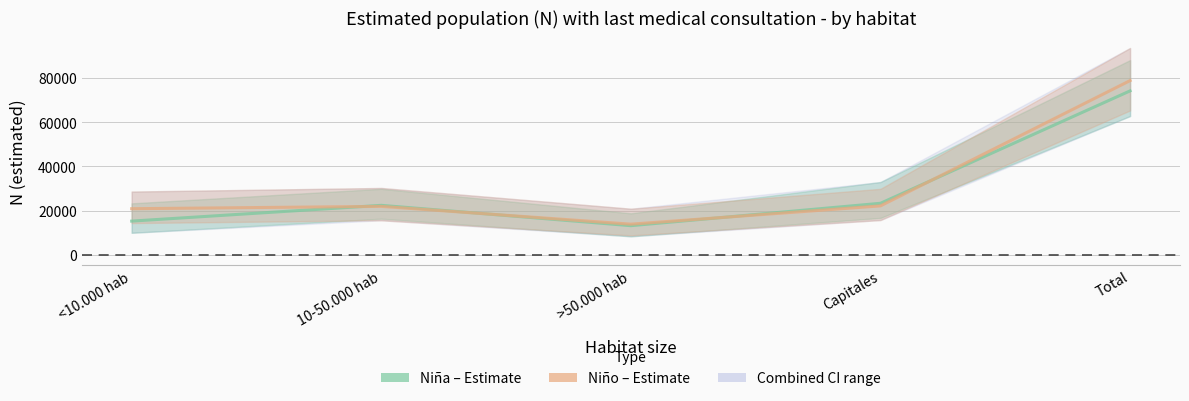

What is the label of the 1st point from the right?

Total